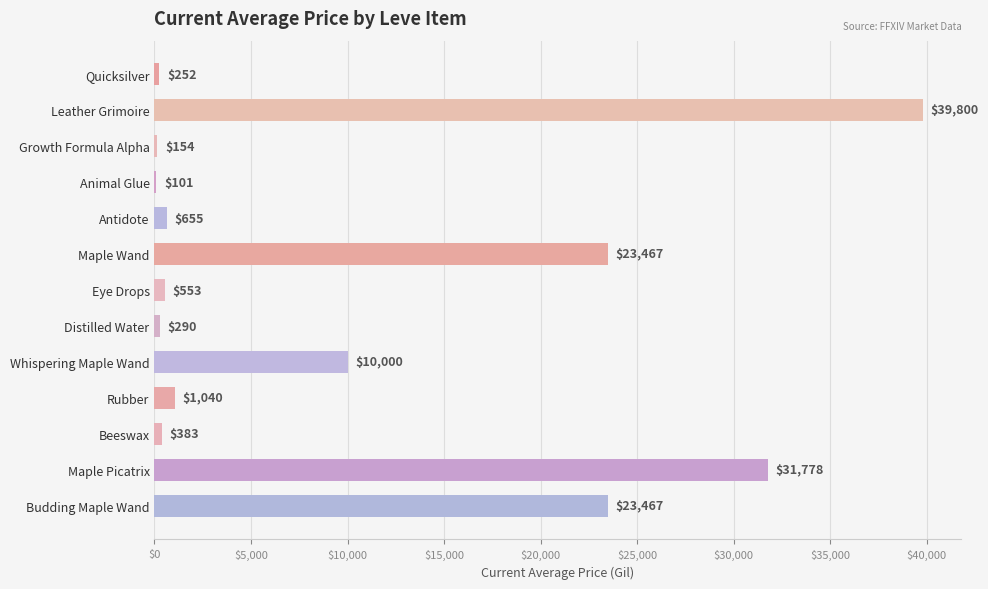

Read the value at Growth Formula Alpha.

154.0